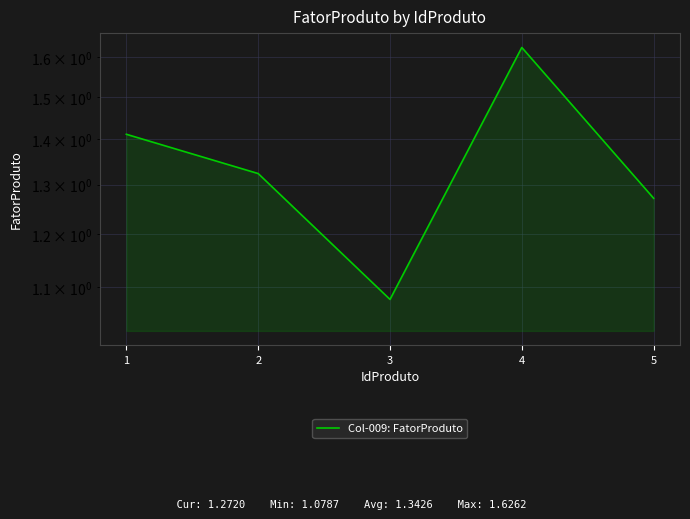

Count the values in the range 1 to 2.

5